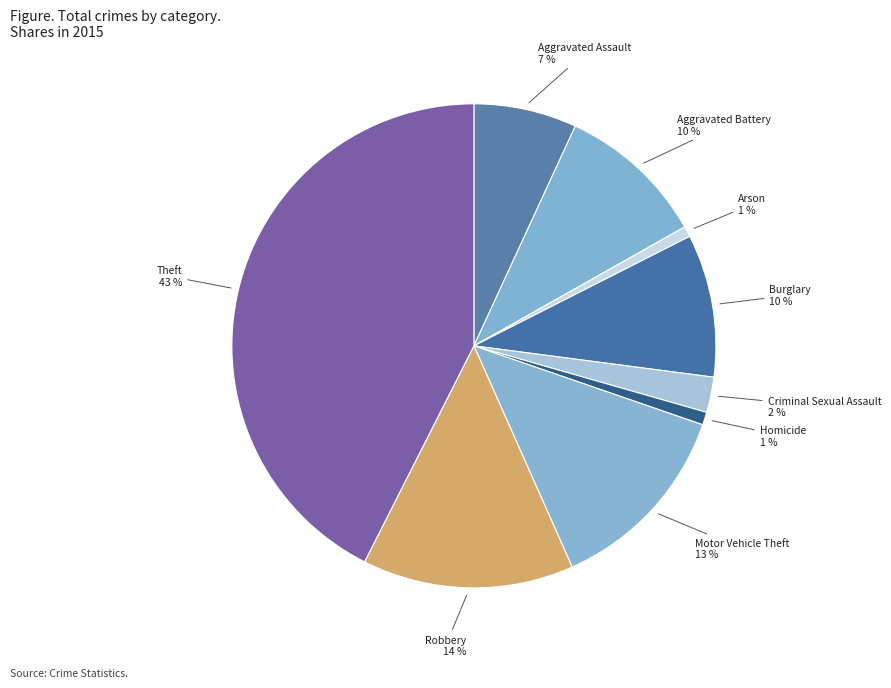

Count the number of slices in the pie.

9